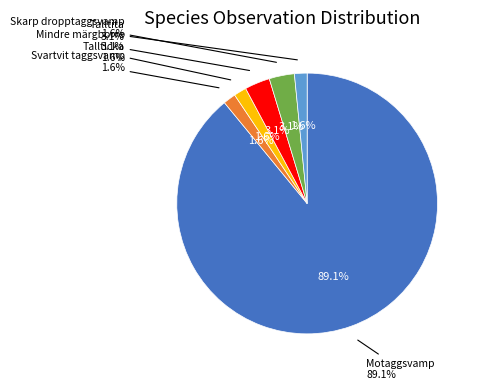

To the nearest percent, what portion does Motaggsvamp represent?

89%